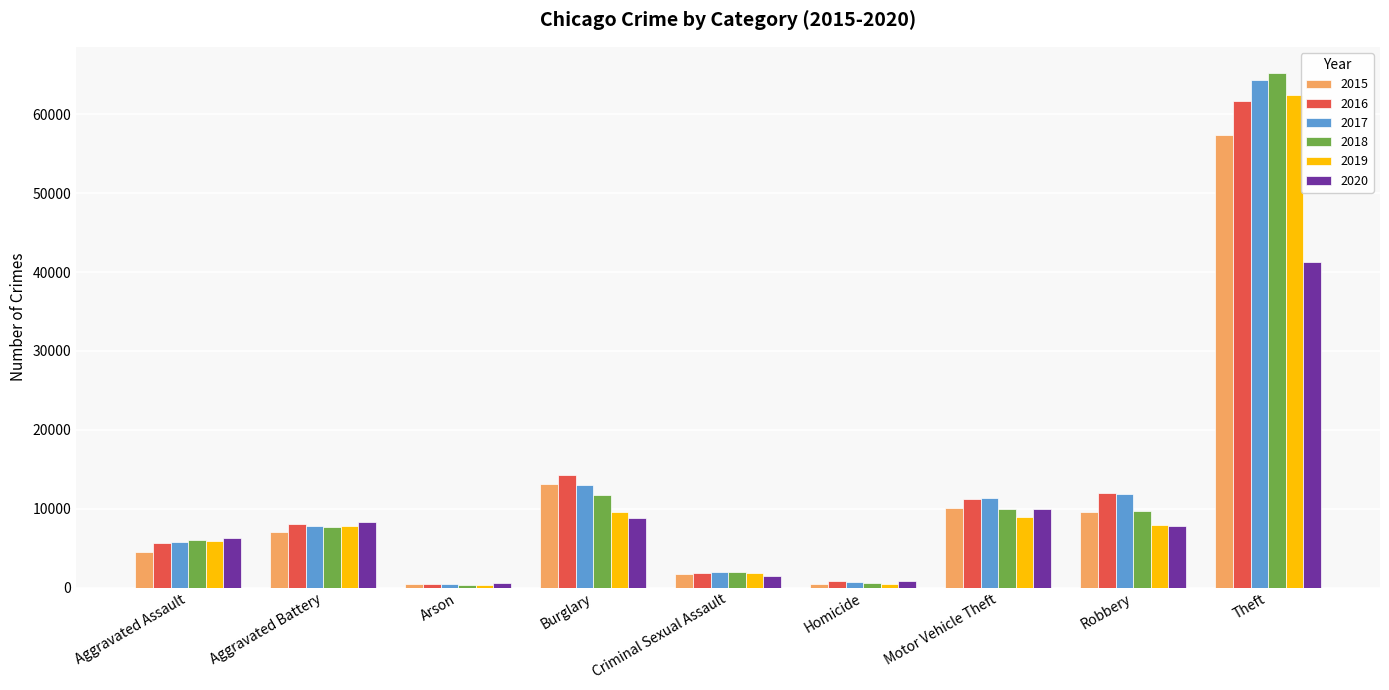

At which category is the sum across all series the highest?

Theft